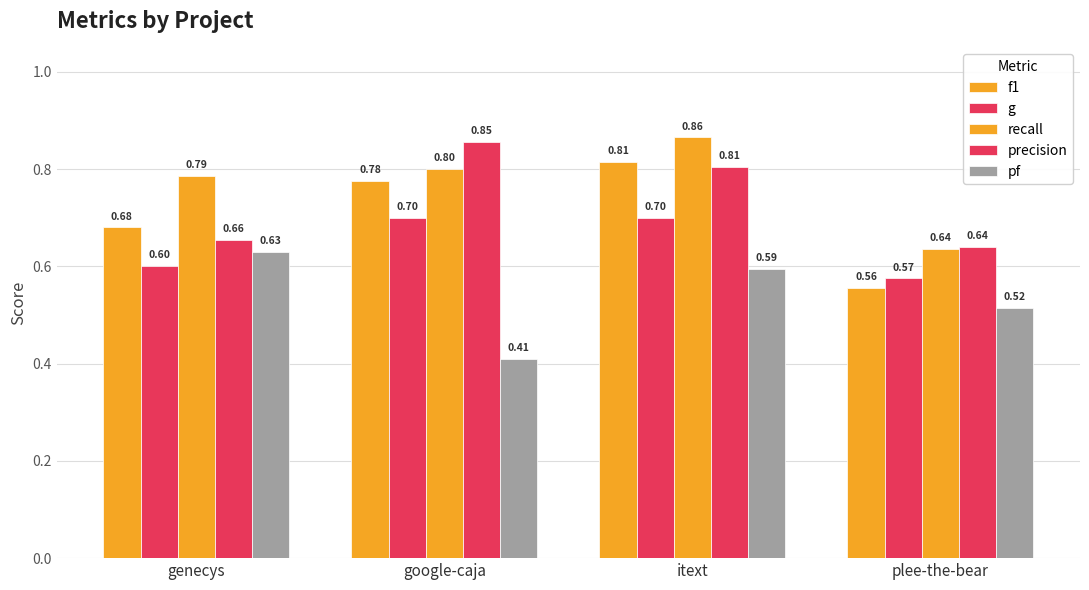

What position from the right is plee-the-bear?

1